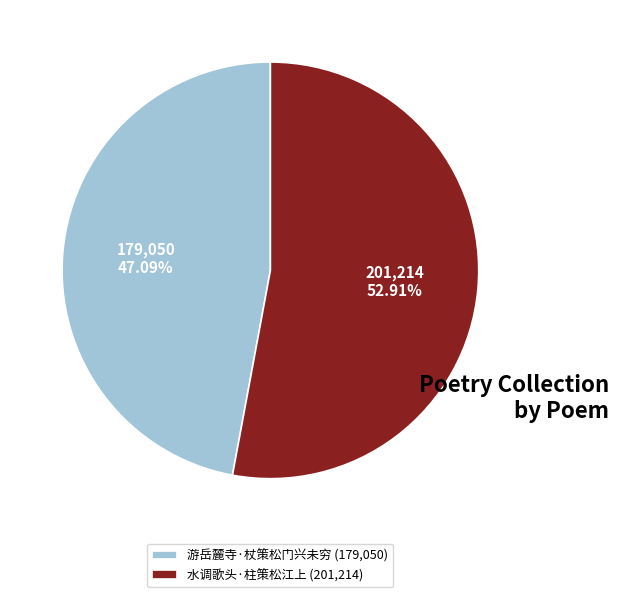

Do 水调歌头·柱策松江上 and 游岳麓寺·杖策松门兴未穷 together represent more than half of the pie?

Yes